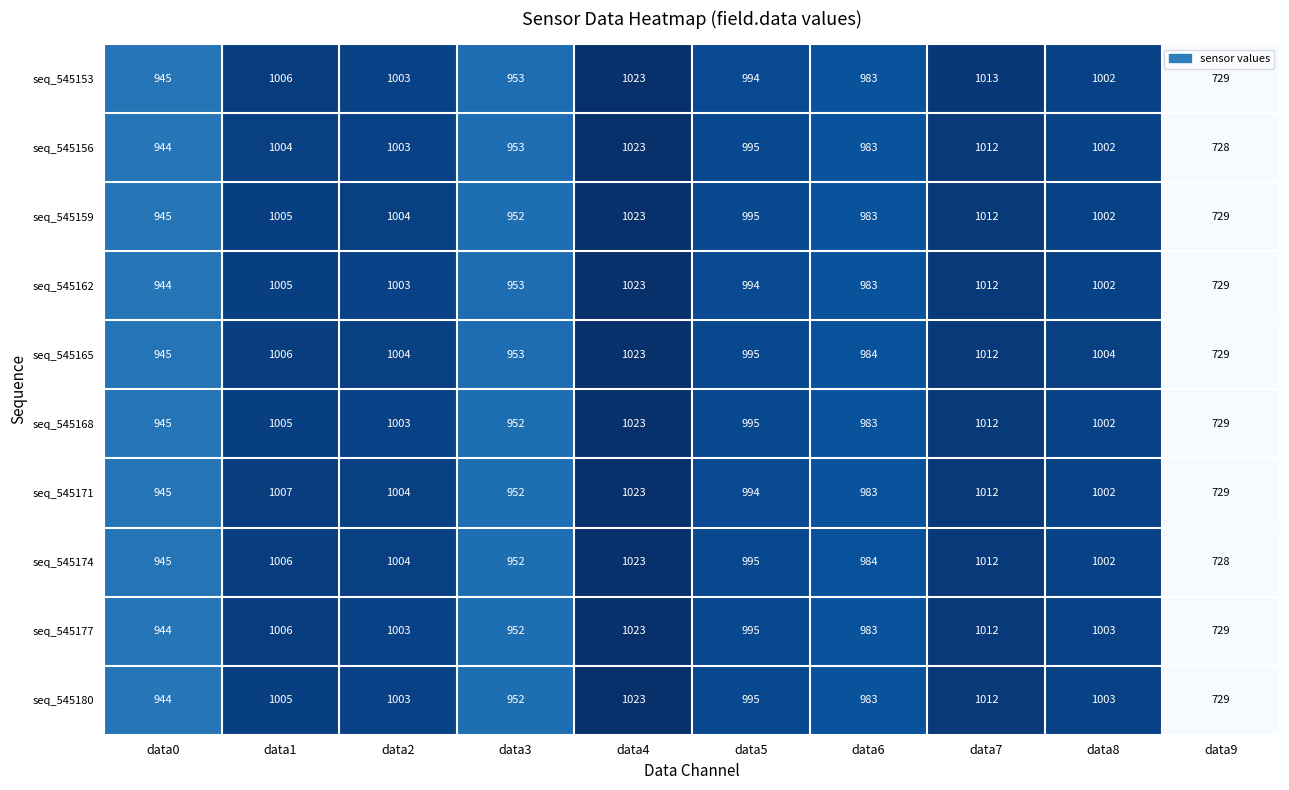

Count the number of categories in the chart.

10